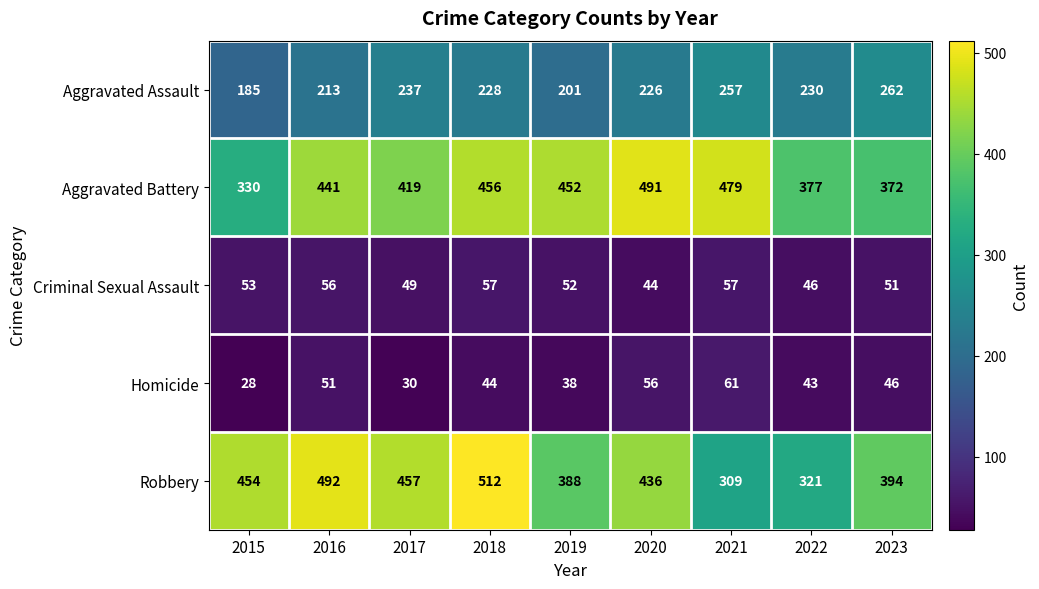

What is the maximum value shown in the chart?

512